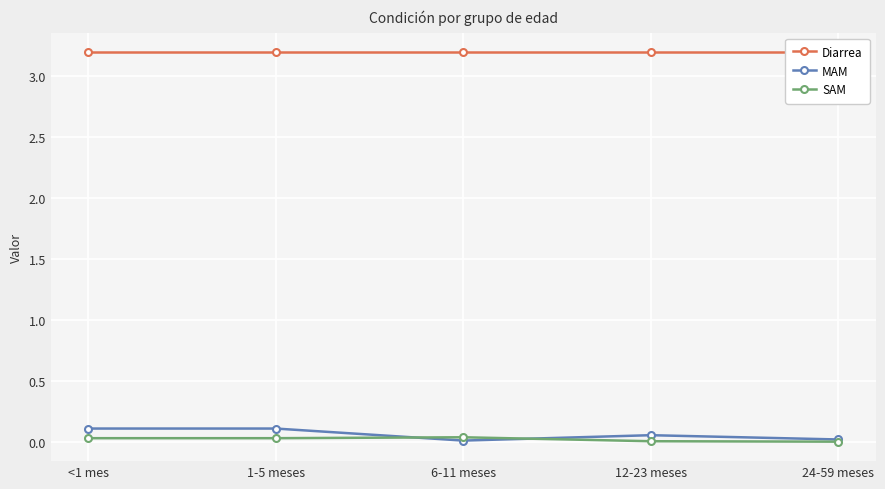

At which label does Diarrea reach its peak?

<1 mes